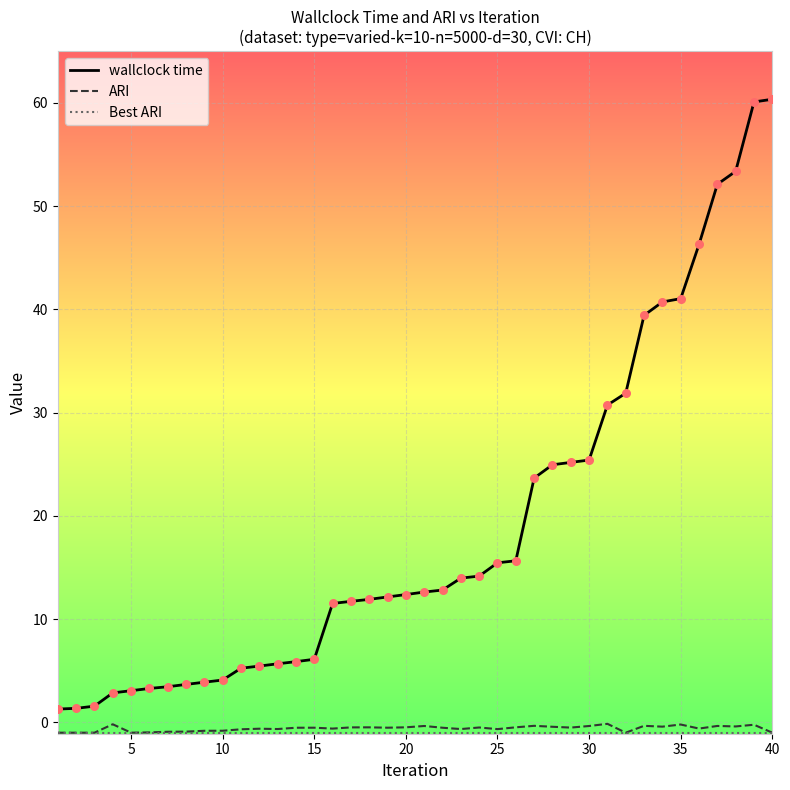

Which series has the largest total across all categories?

wallclock time